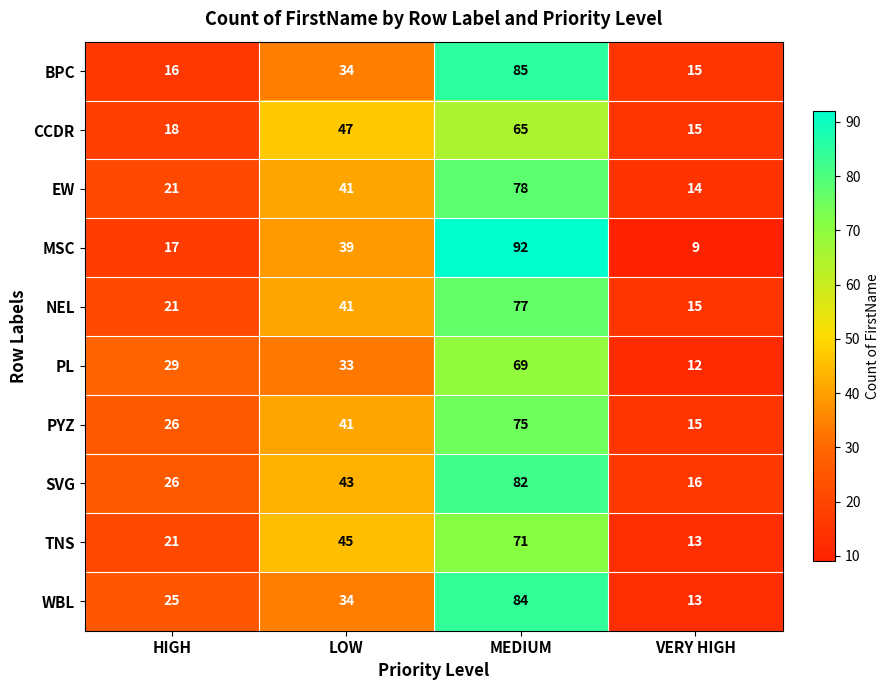

Which series changed the most between HIGH and MEDIUM?

MSC